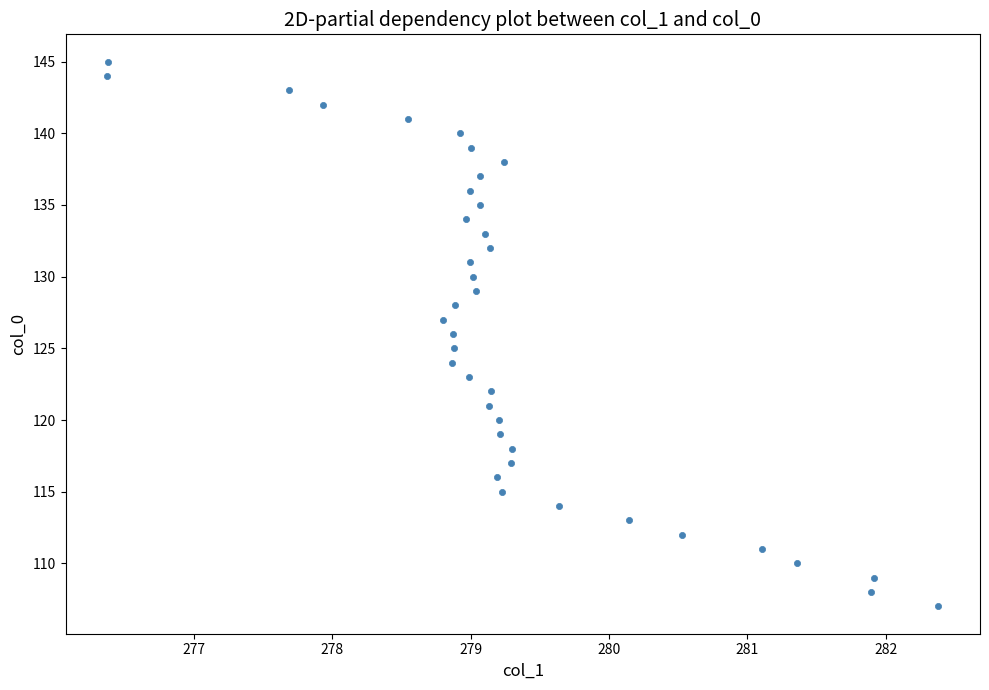

What is the range of Y values (max minus min)?

38